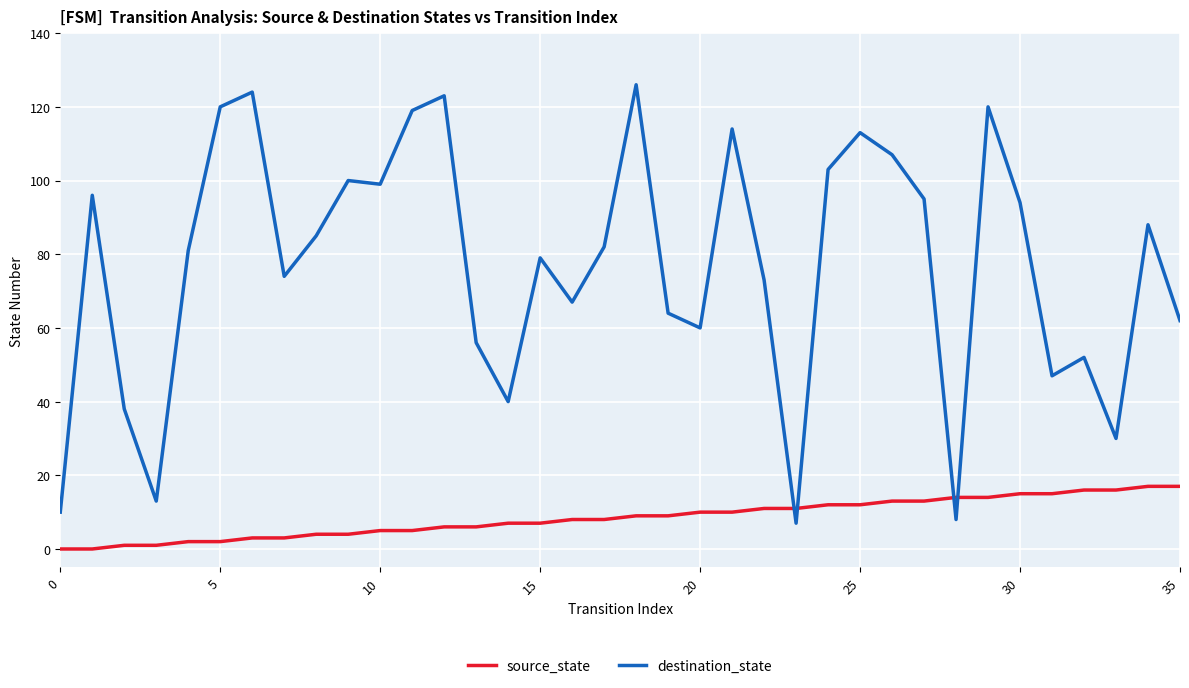

Does the chart display data point markers on the line(s)?

No